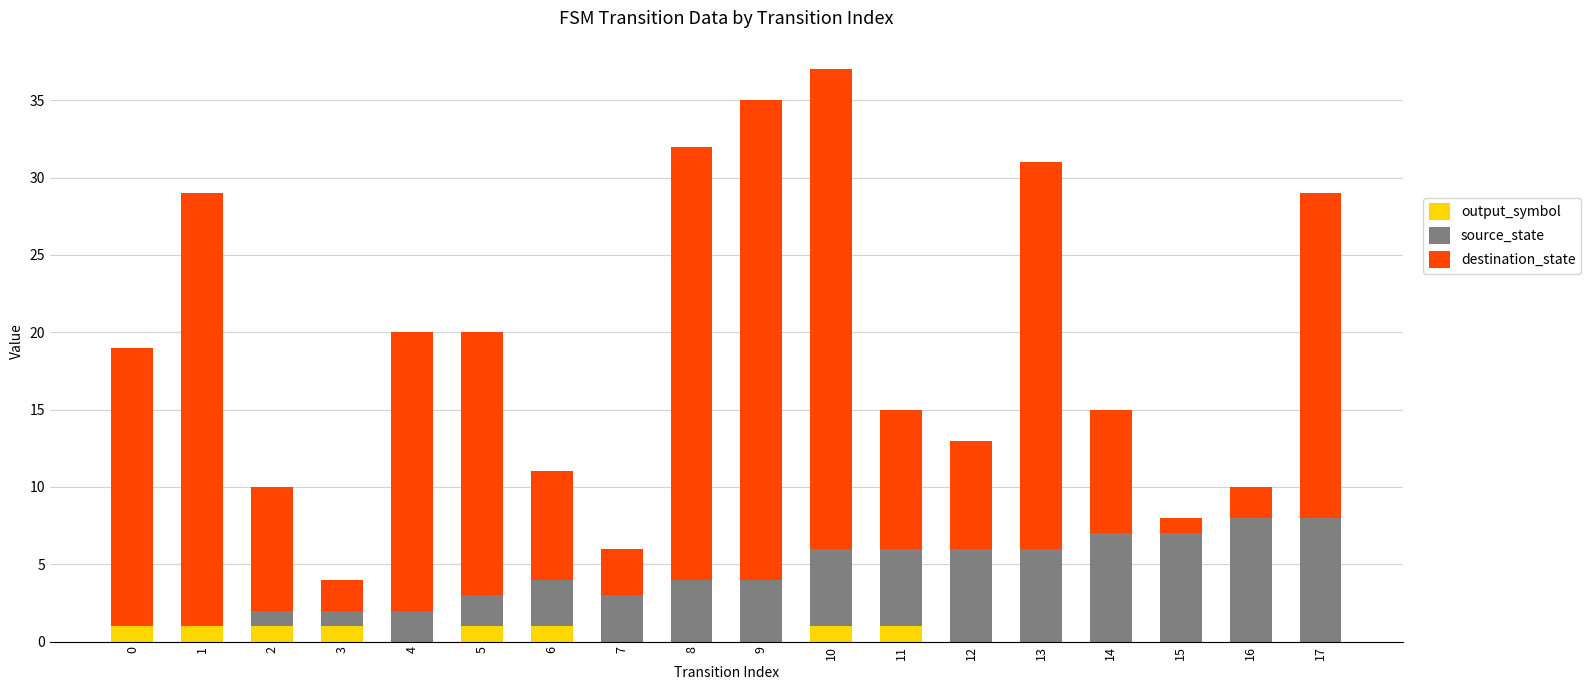

True or false: output_symbol has a value of 0 at 4.

True